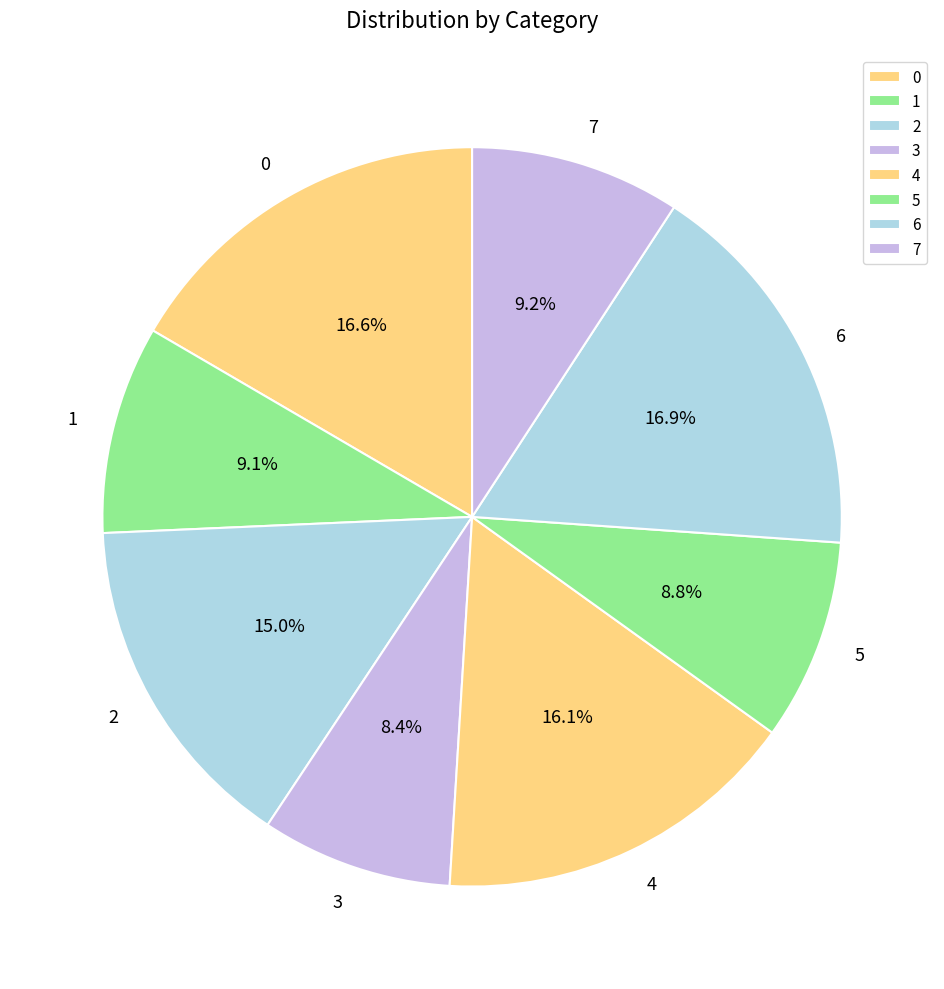

To the nearest percent, what portion does 2 represent?

15%